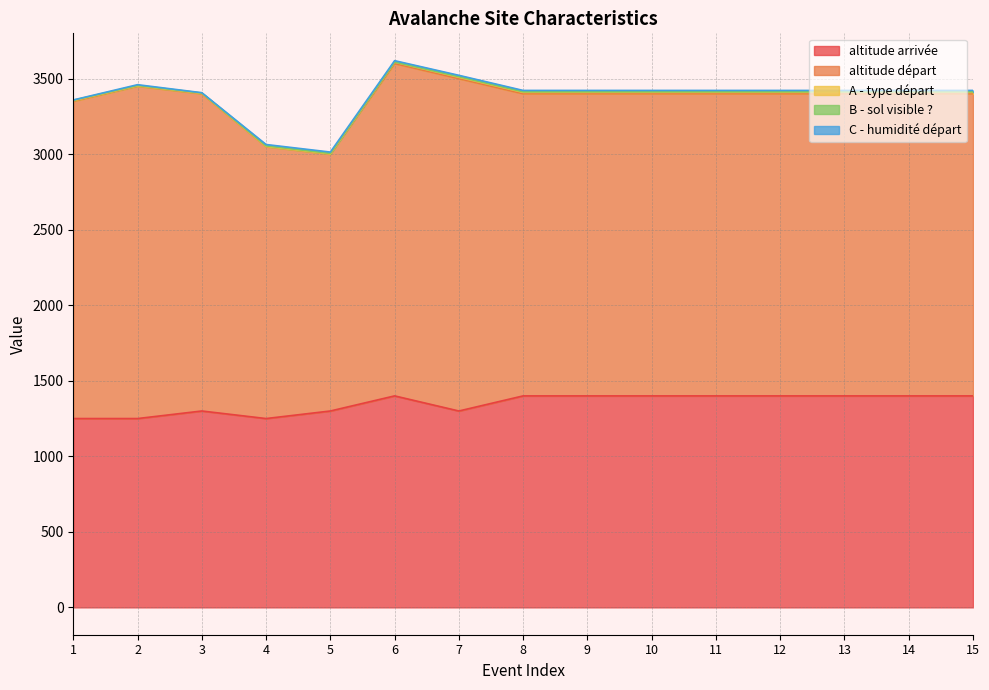

Count the B - sol visible ? values in the range 3 to 4.

14